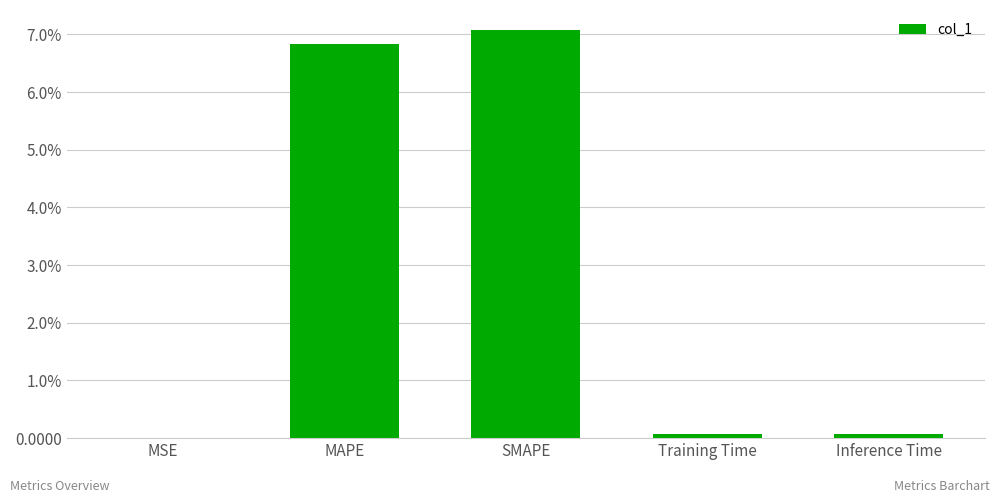

True or false: the data shows 0.0 at Training Time.

False